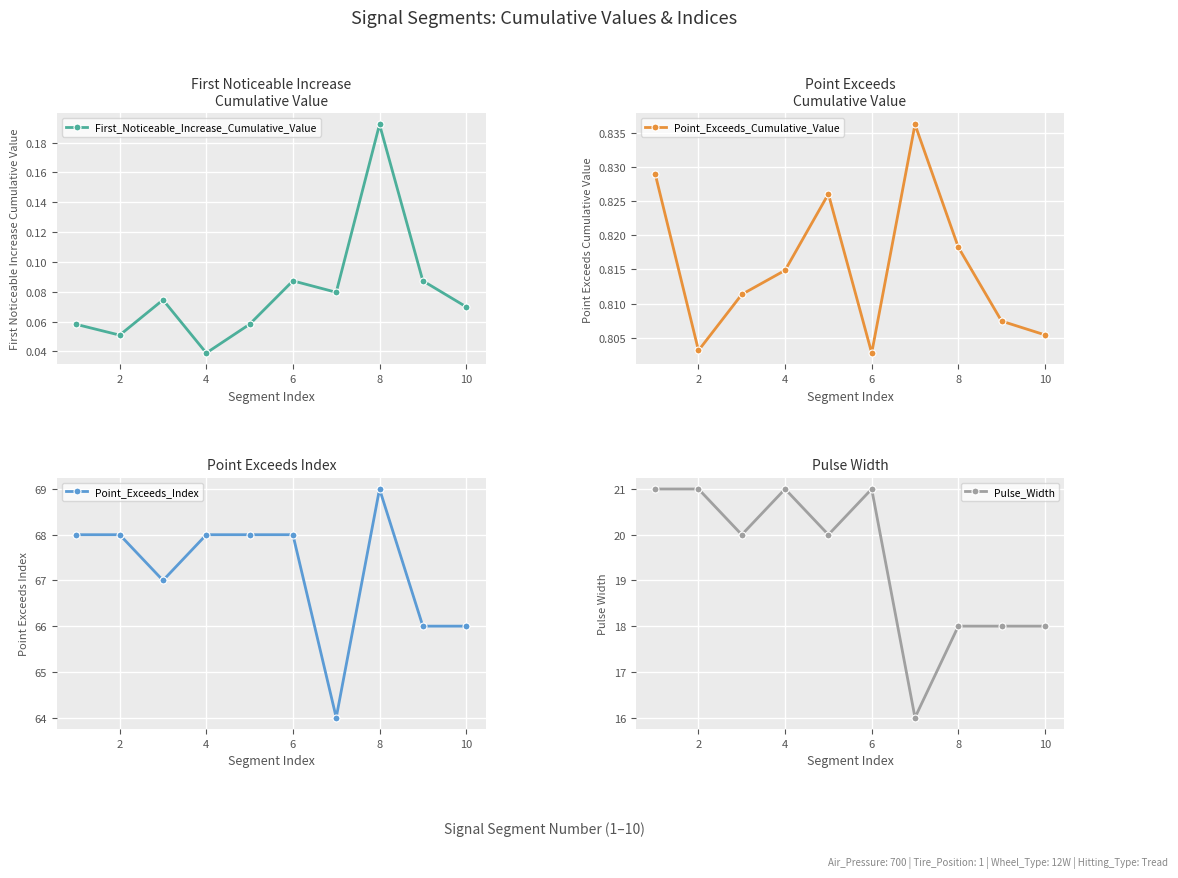

At which label is First_Noticeable_Increase_Cumulative_Value closest to 0?

4